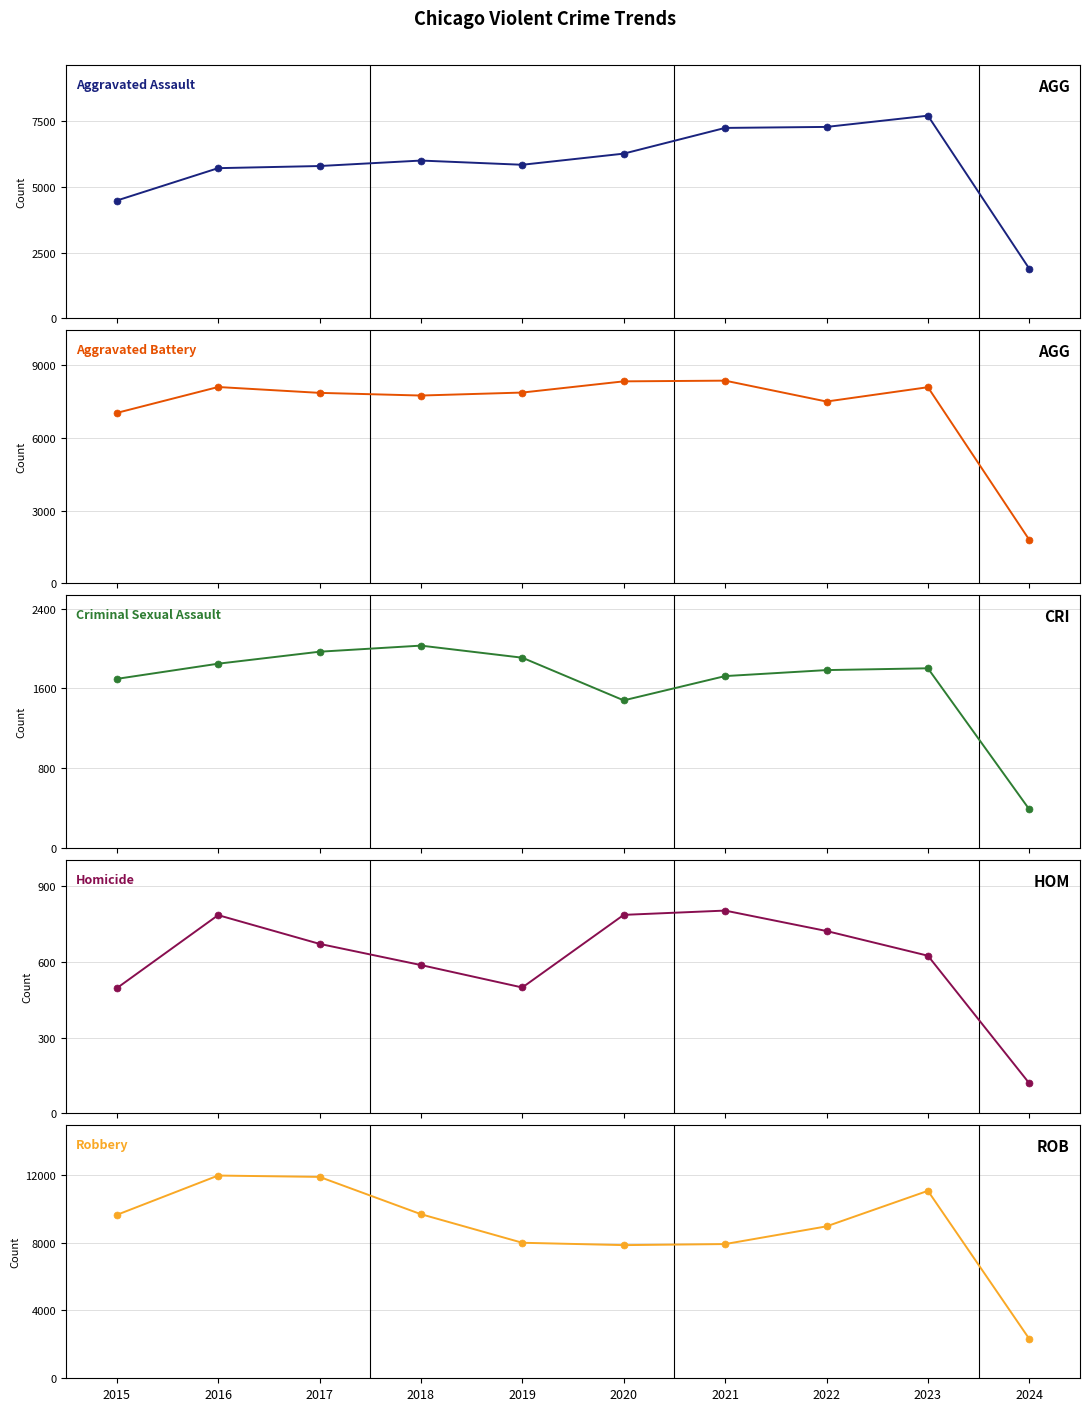

Which series has the largest total across all categories?

Robbery